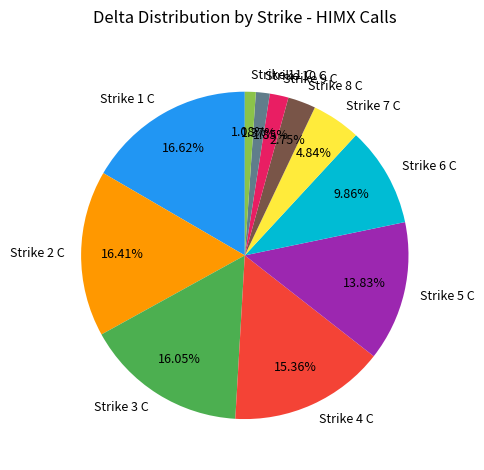

Between Strike 11 C and Strike 2 C, which is larger?

Strike 2 C